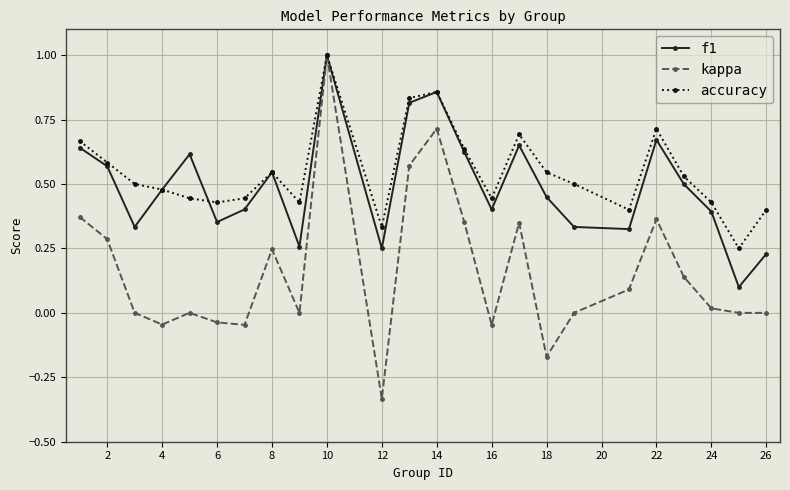

Which series has the largest range (max minus min)?

kappa